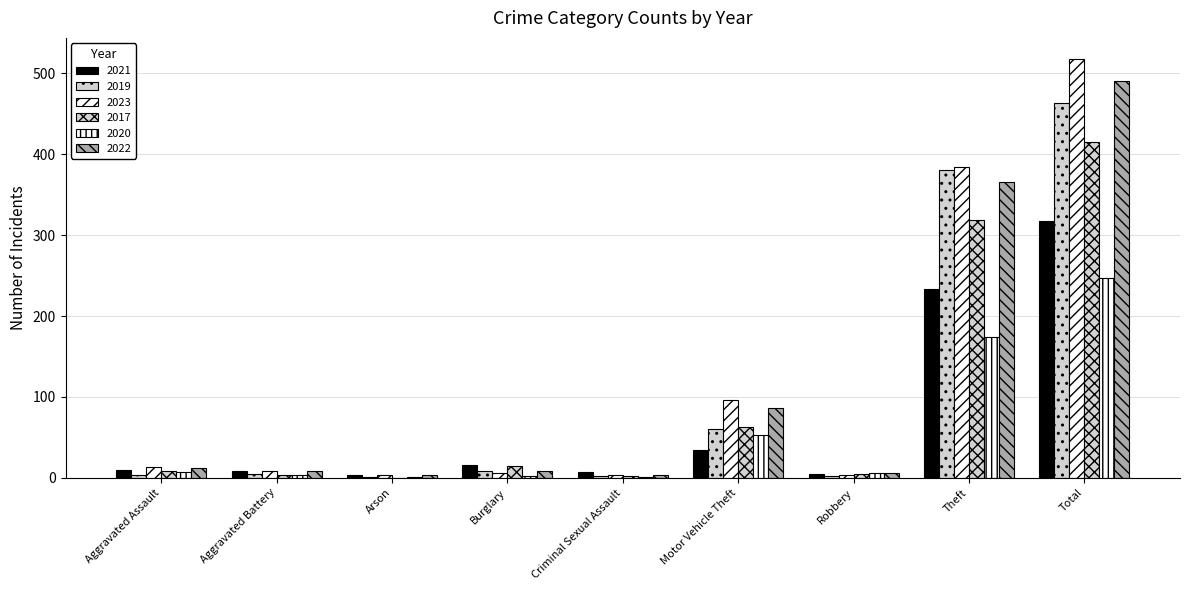

How many groups of bars are there?

9